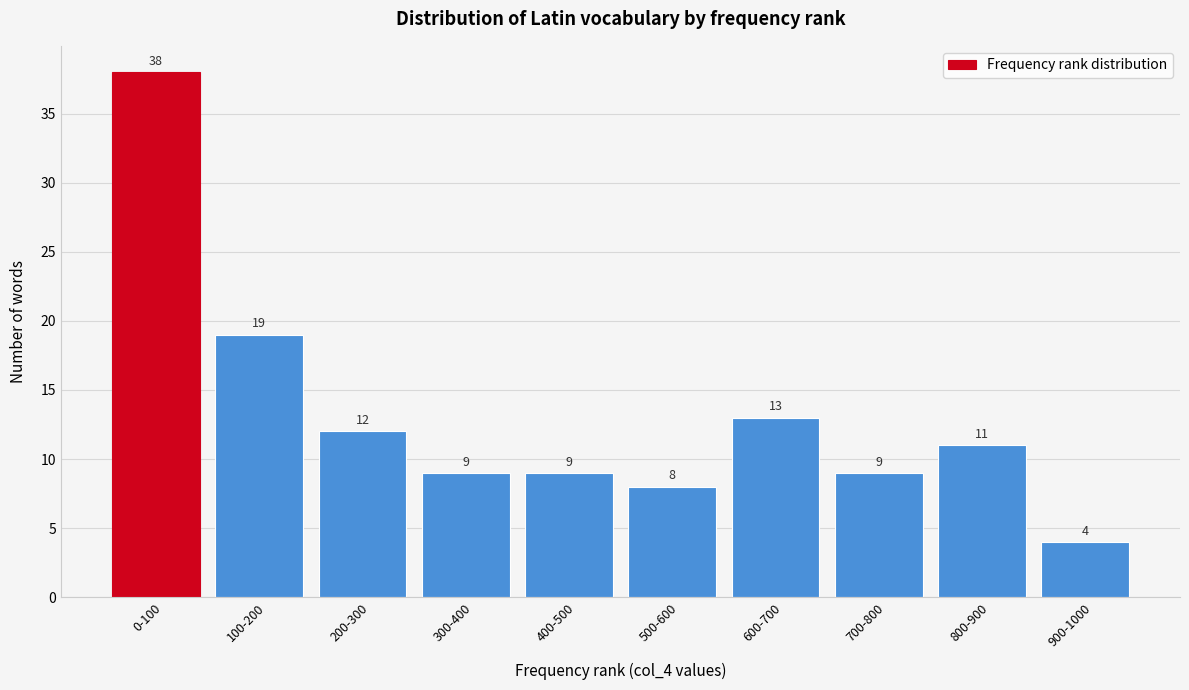

Reading left to right, transcribe all the data shown in this chart.

0-100=38	100-200=19	200-300=12	300-400=9	400-500=9	500-600=8	600-700=13	700-800=9	800-900=11	900-1000=4